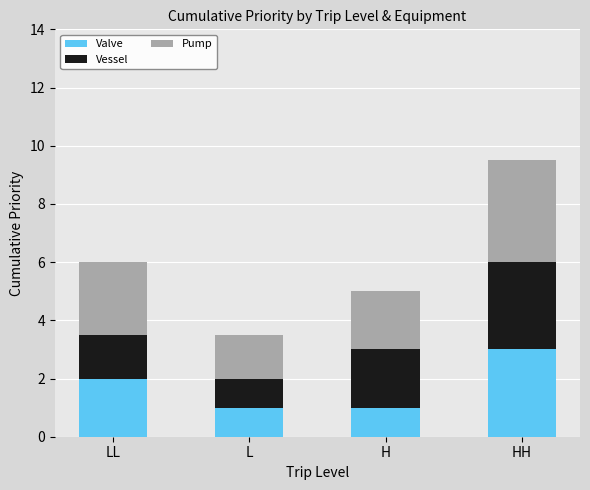

Read the Valve value at L.

1.0